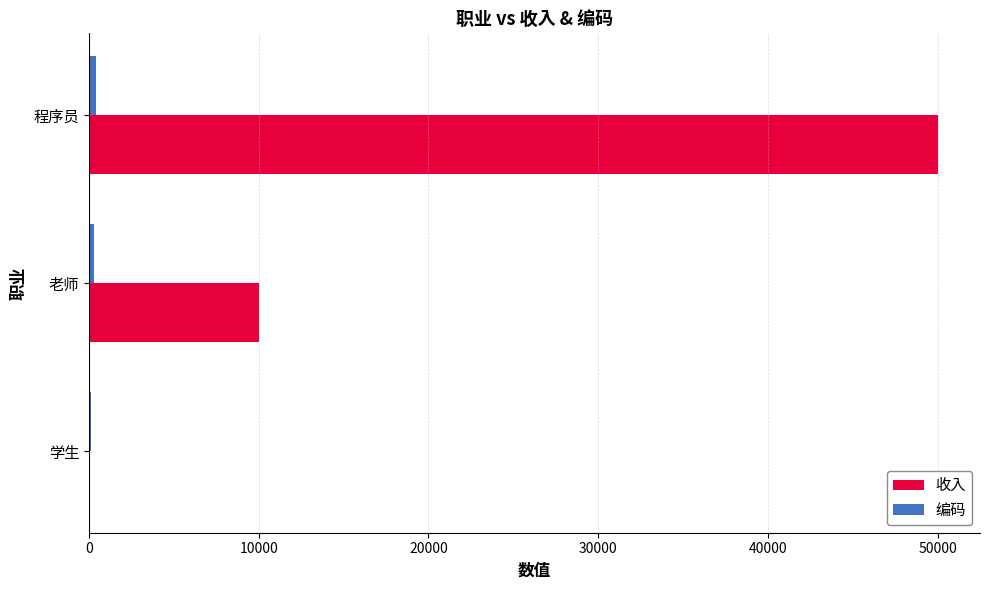

Which label corresponds to the largest value in the chart?

程序员